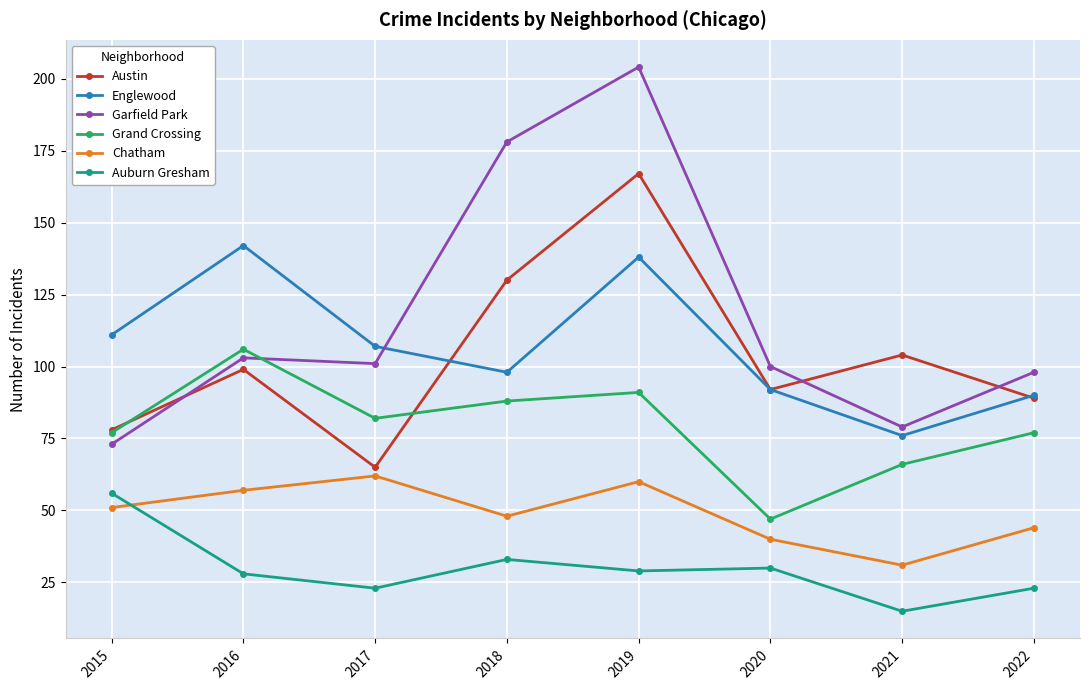

Which series has the largest total across all categories?

Garfield Park